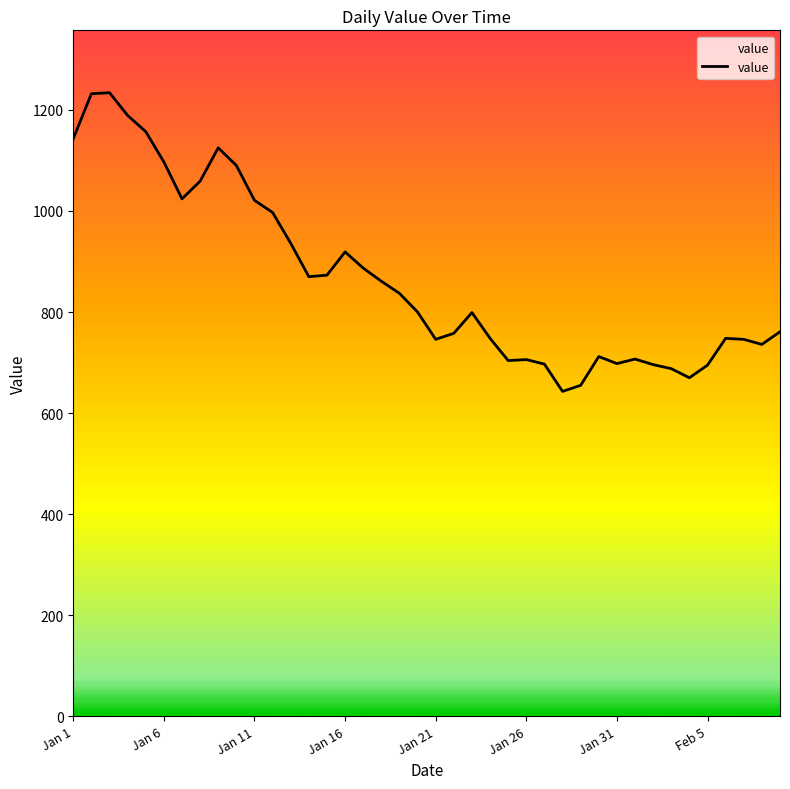

How many data points are less than 800?

20